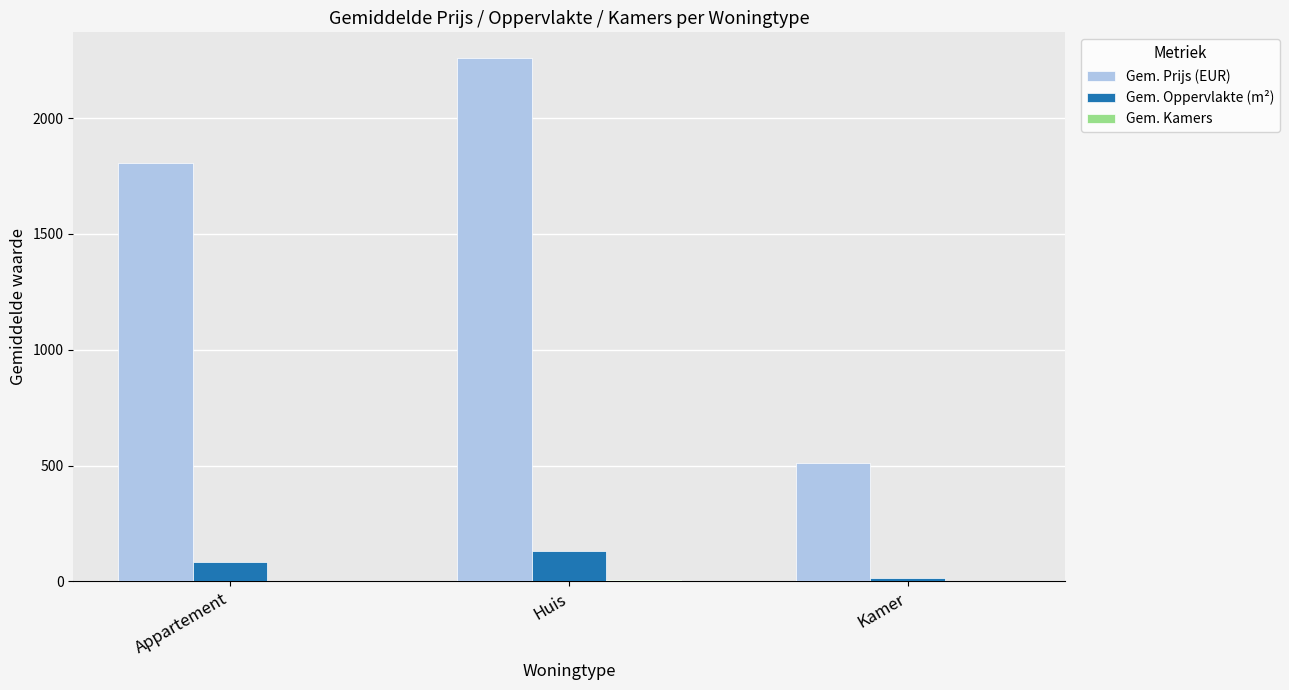

How many data points in Gem. Prijs (EUR) are above 1807?

2